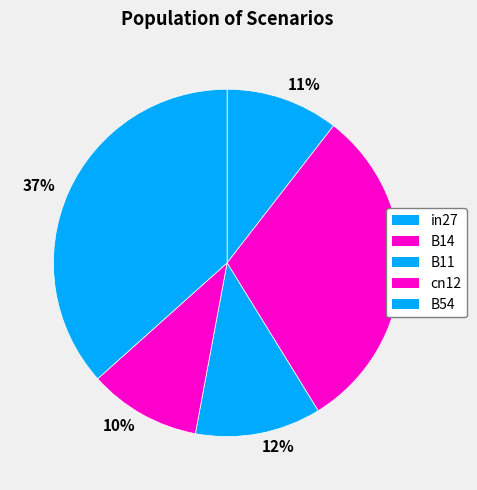

Is there a majority slice in this chart?

No